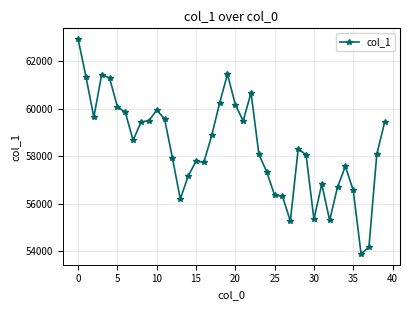

What is the smallest value displayed?

53877